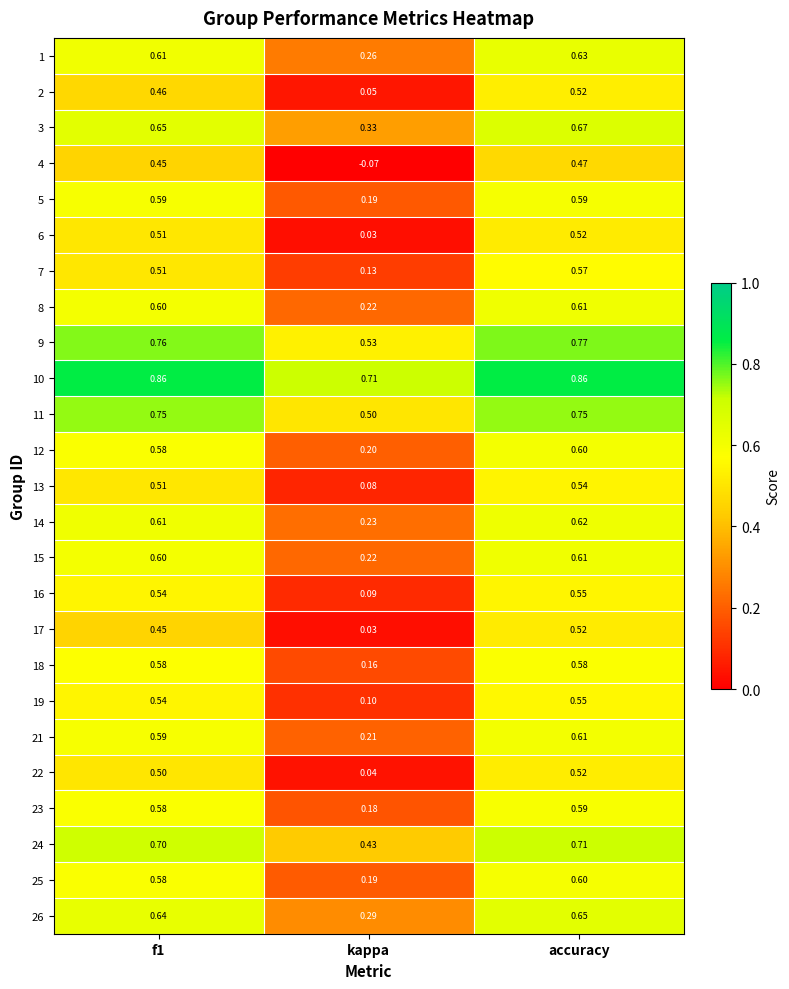

At how many categories does at least one series exceed 0?

3